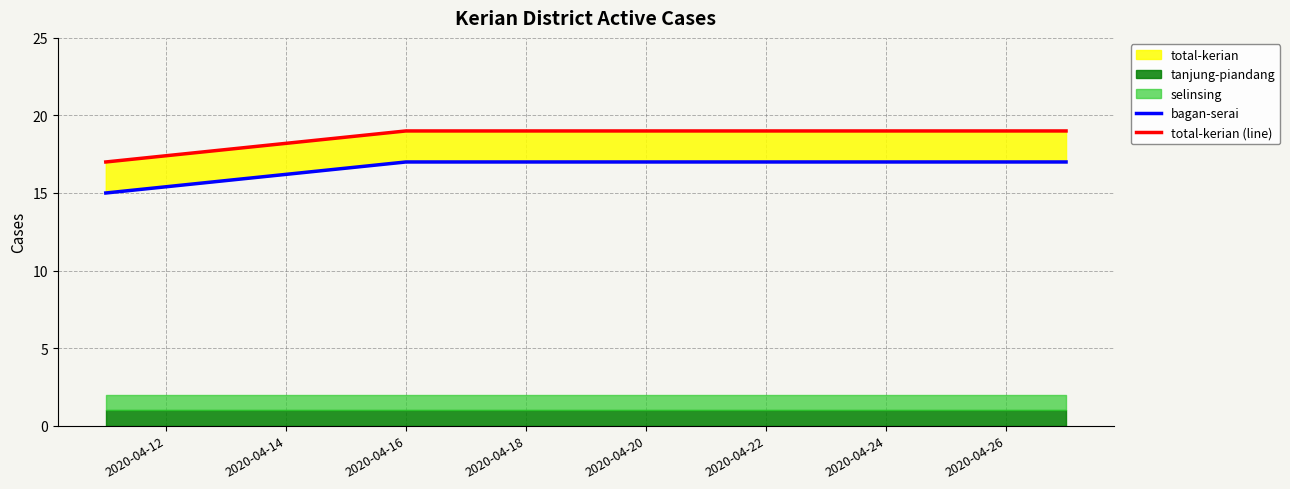

How many lines are shown in the chart?

2